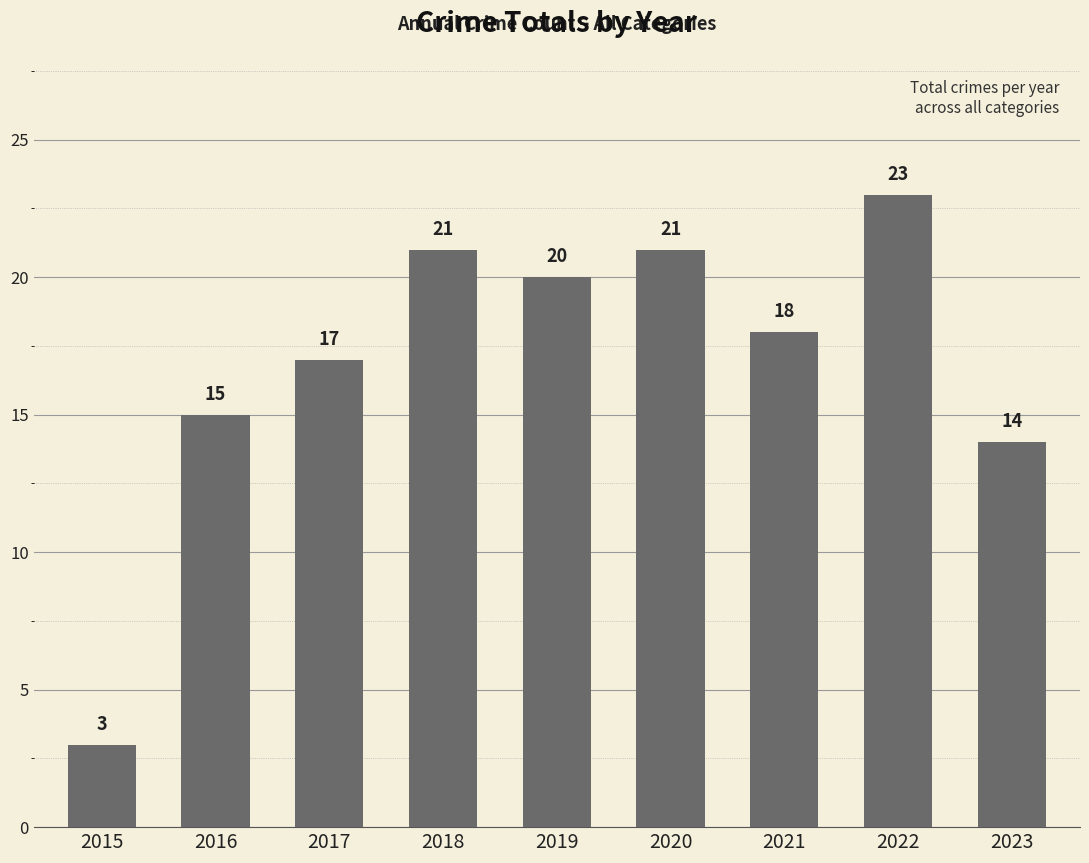

What is the maximum value shown in the chart?

23